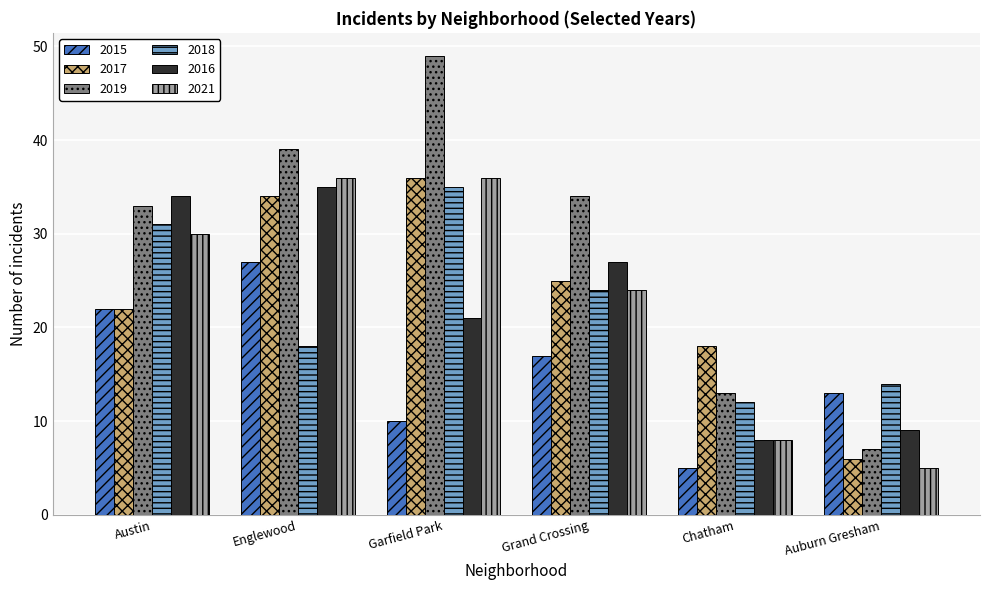

What is the value of the 2016 bar at the 5th from the left?

8